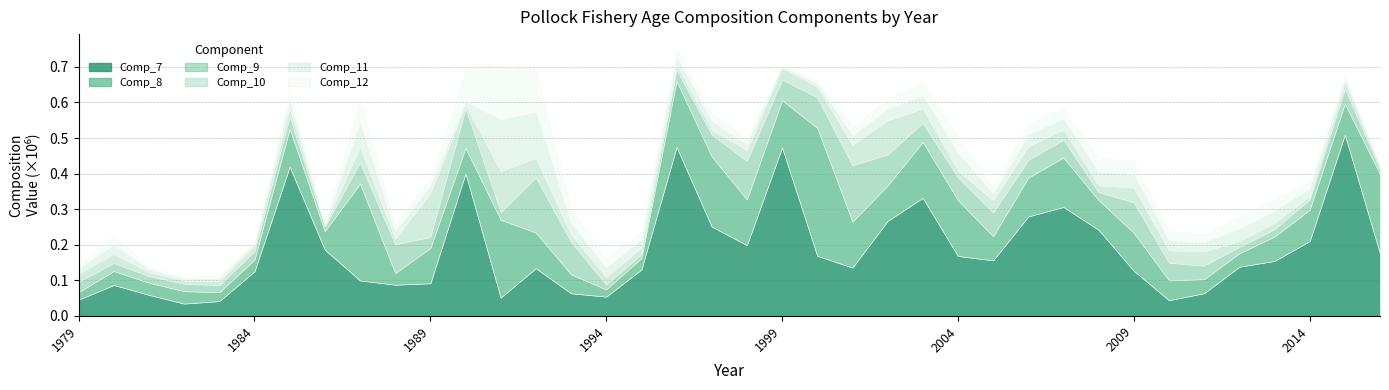

What is the total value across all series at 1981?

139479.0